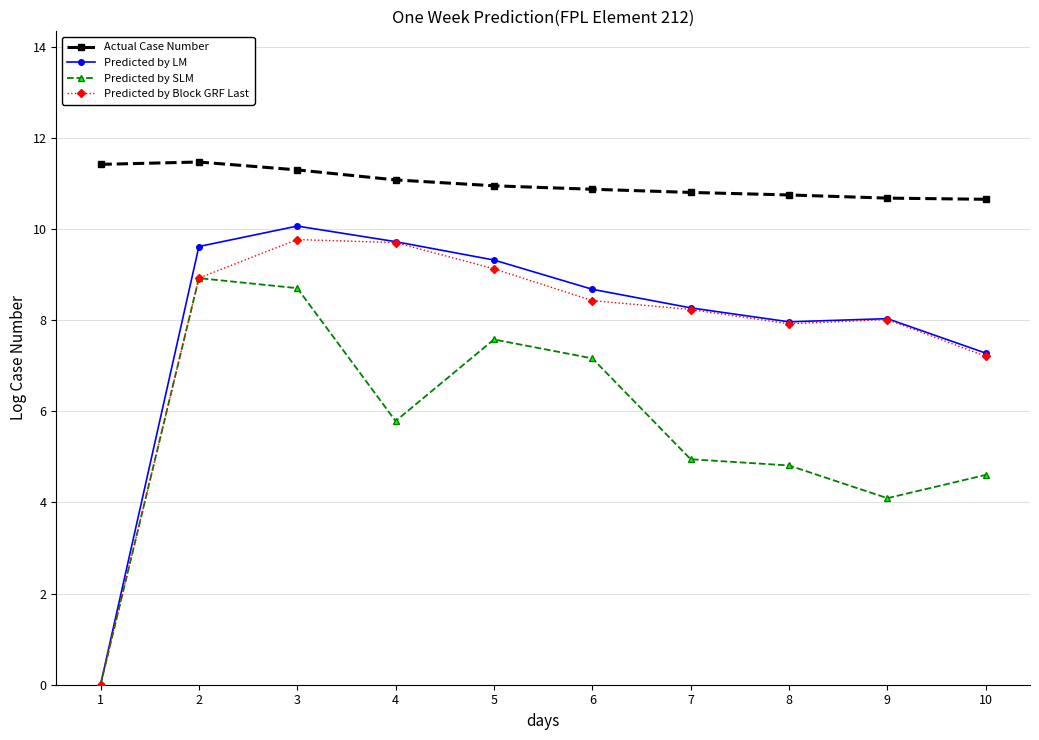

What is the greatest value displayed?

11.5